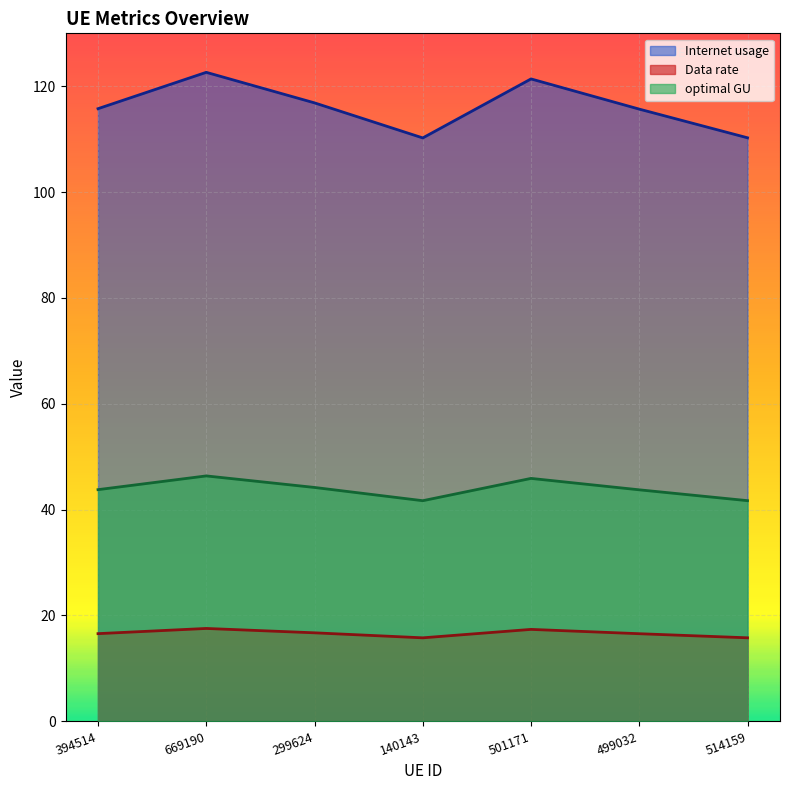

Which category has the highest value in the Data rate series?

669190